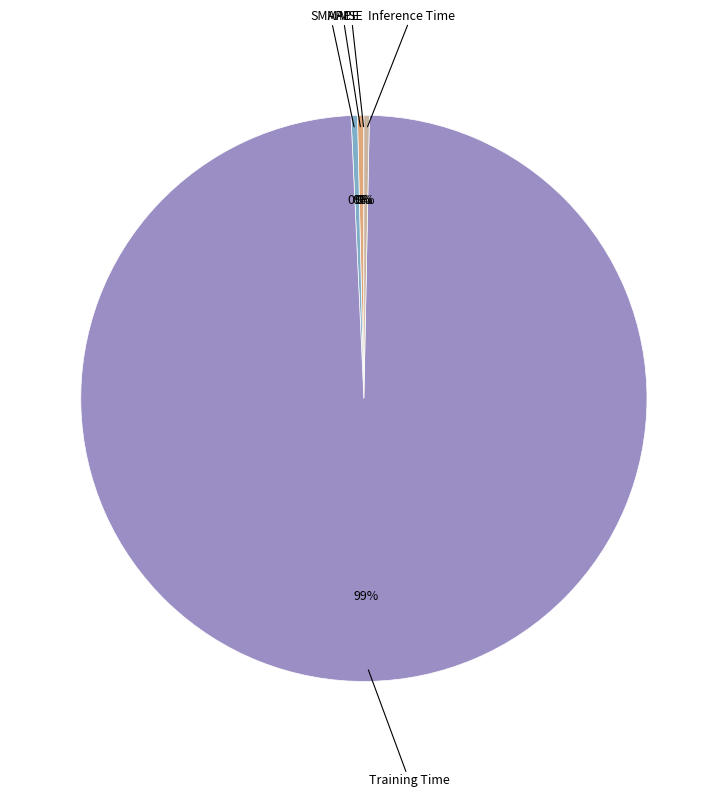

Does any single category account for the majority?

Yes